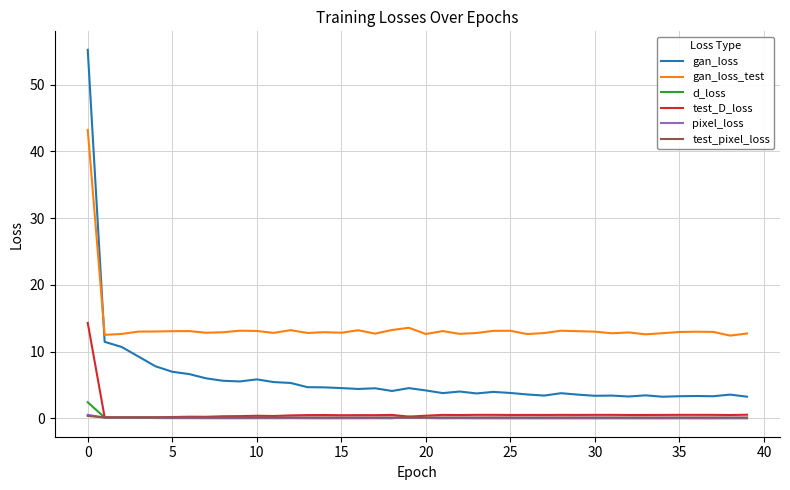

Which series has the widest spread of values?

gan_loss